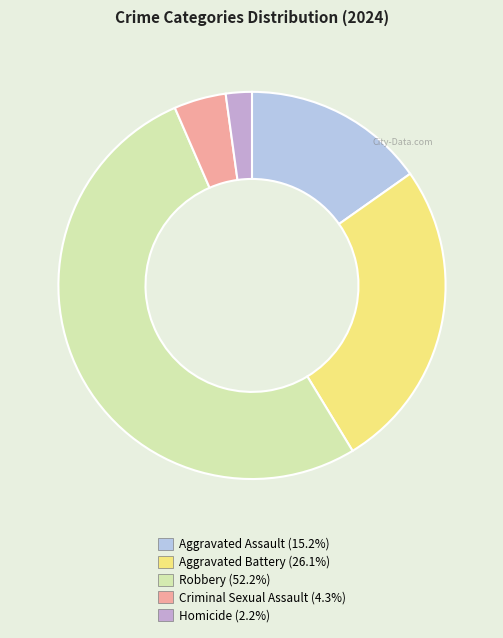

Is there any slice that represents more than half of the pie?

Yes